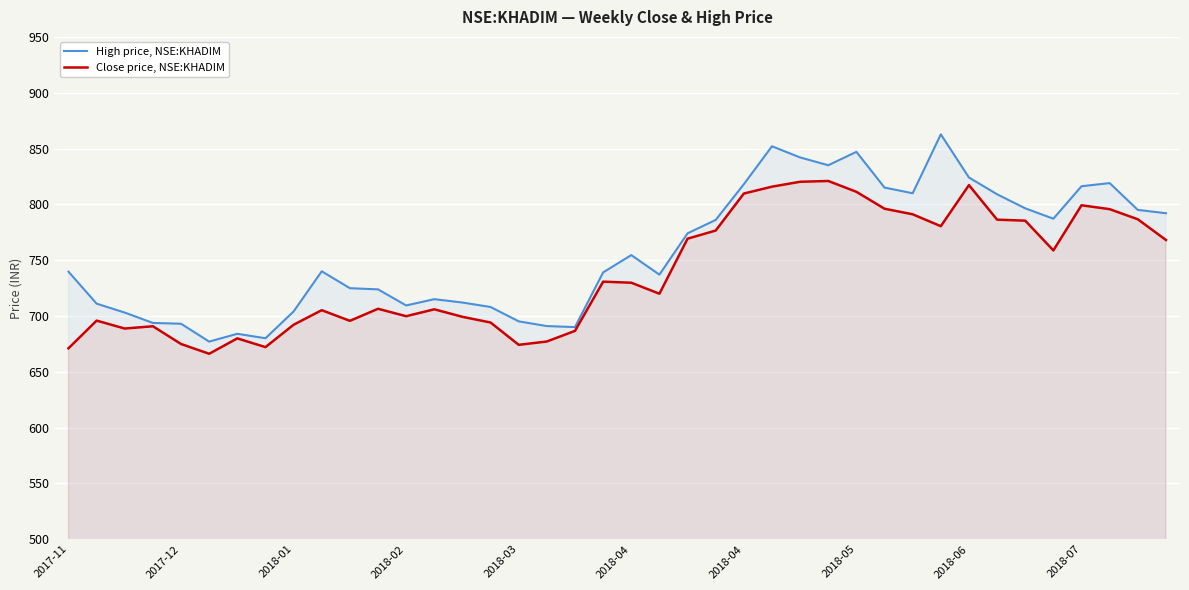

List the series in order of their peak value, highest first.

High price, NSE:KHADIM, Close price, NSE:KHADIM